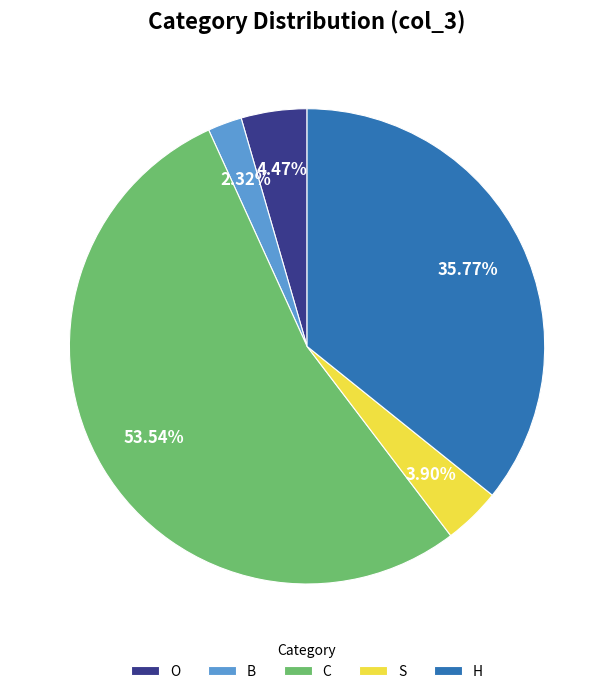

Rank the categories by value from highest to lowest.

C, H, O, S, B